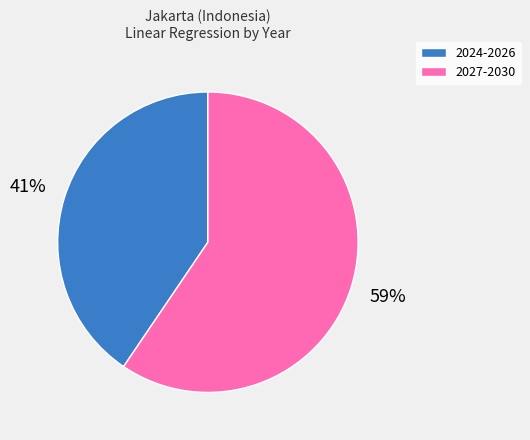

To the nearest percent, what is the average slice percentage?

50%